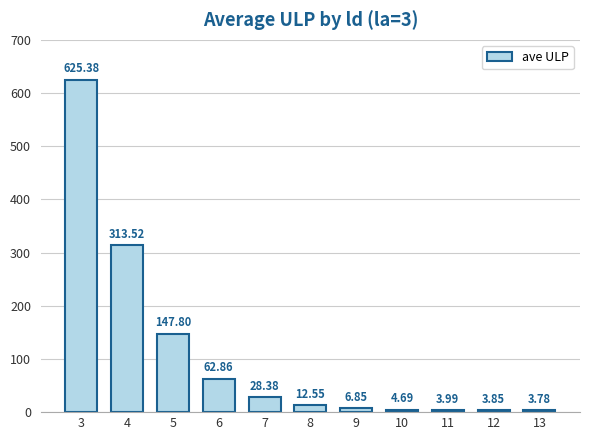

What is the difference between the maximum and minimum values?

621.6